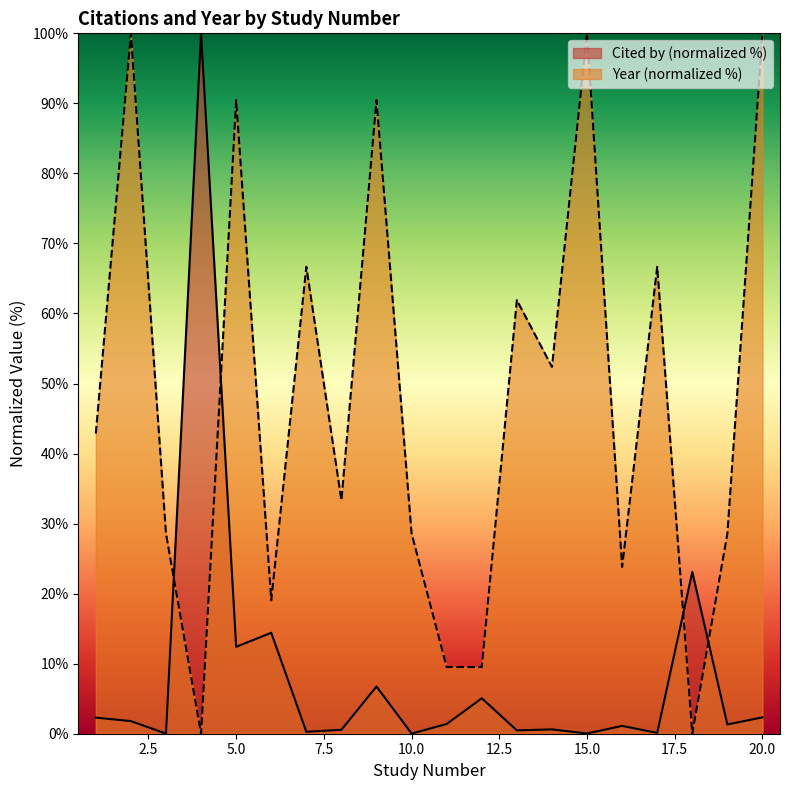

Which series changed the most between 10 and 11?

Year